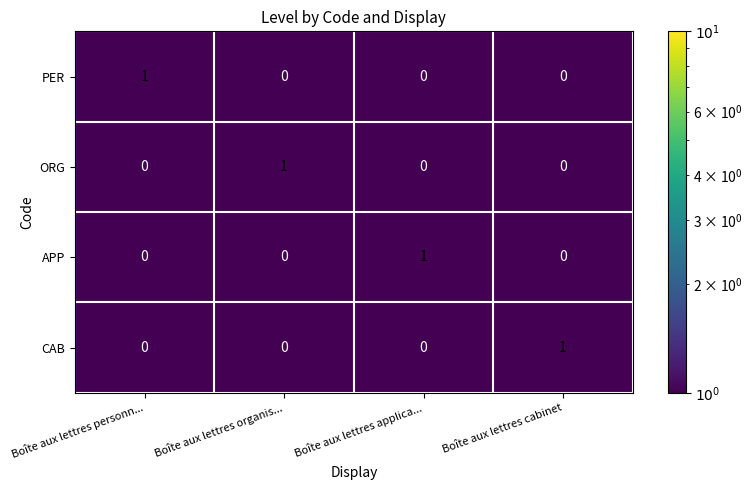

The CAB series shows 0 at Boîte aux lettres organis.... True or false?

True